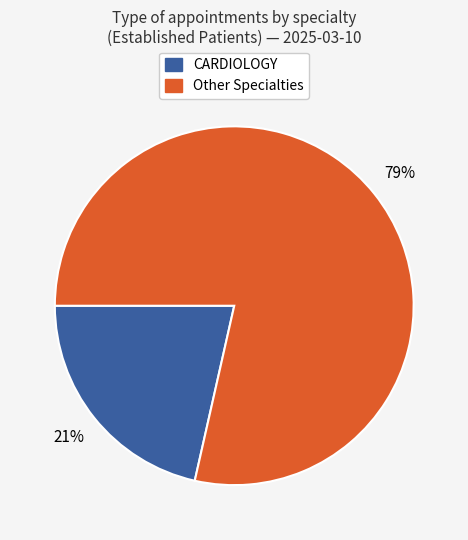

Is there any slice that represents more than half of the pie?

Yes